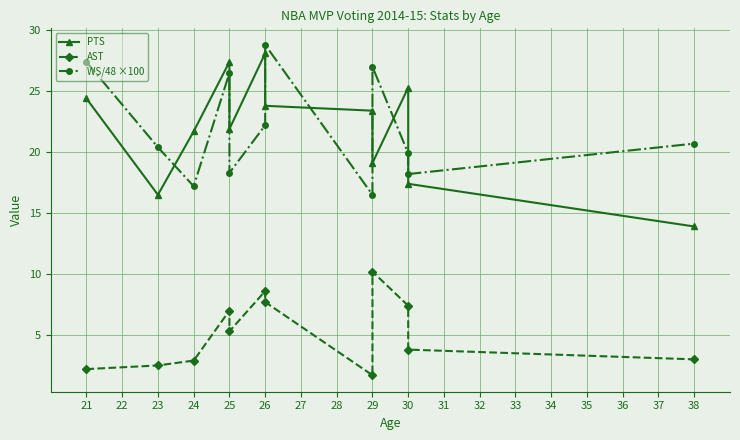

Between 26 and 29, which series saw the biggest shift?

AST